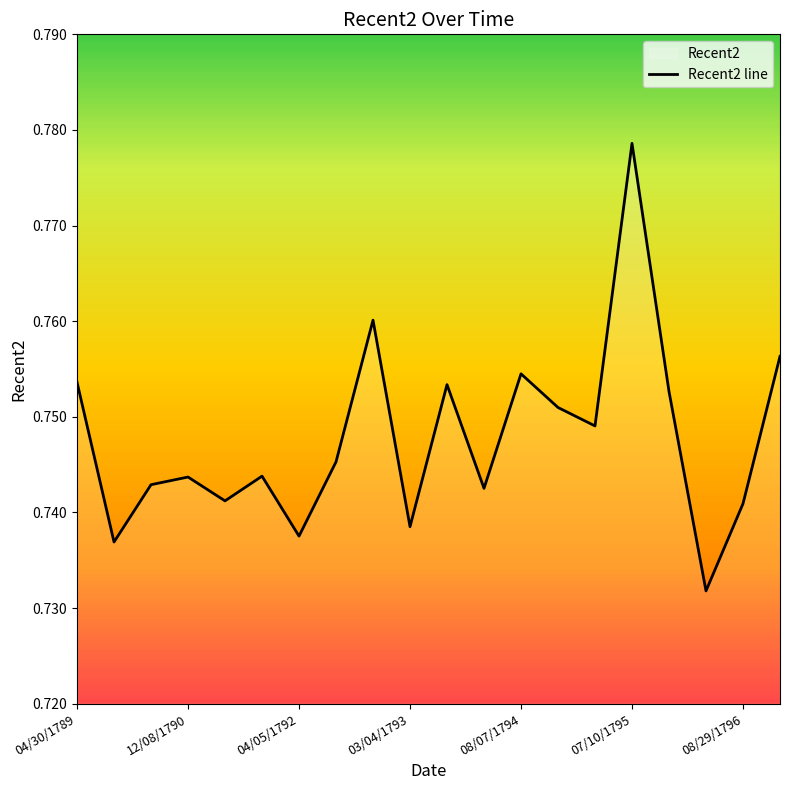

How many categories are shown in the chart?

20